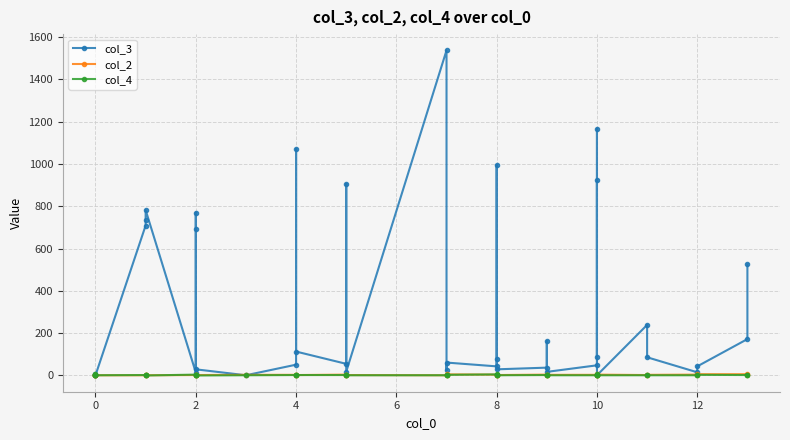

The col_4 series shows 1 at 10. True or false?

False